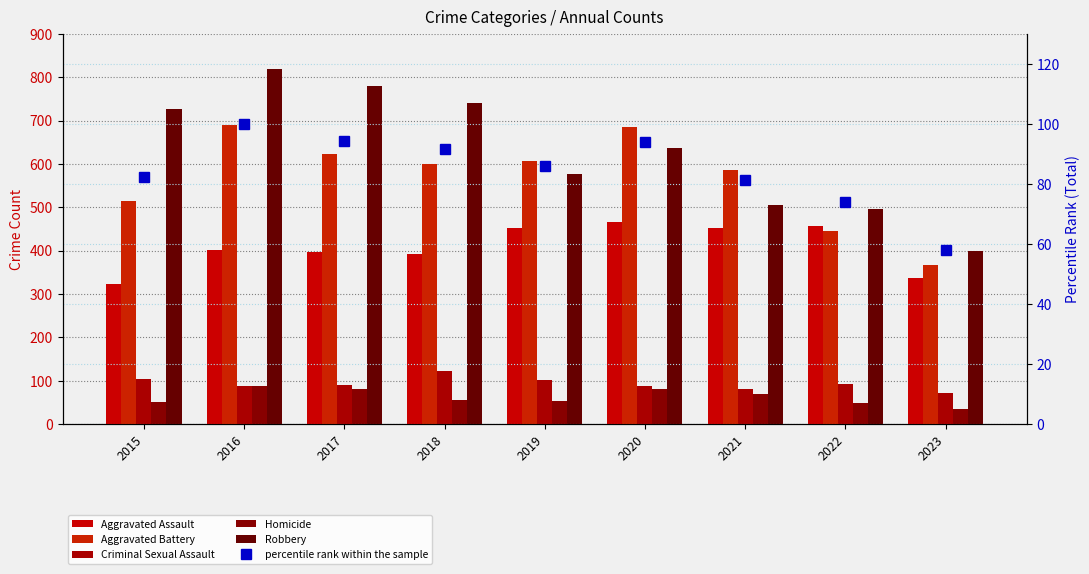

How many values in the percentile rank within the sample series are below 85?

4